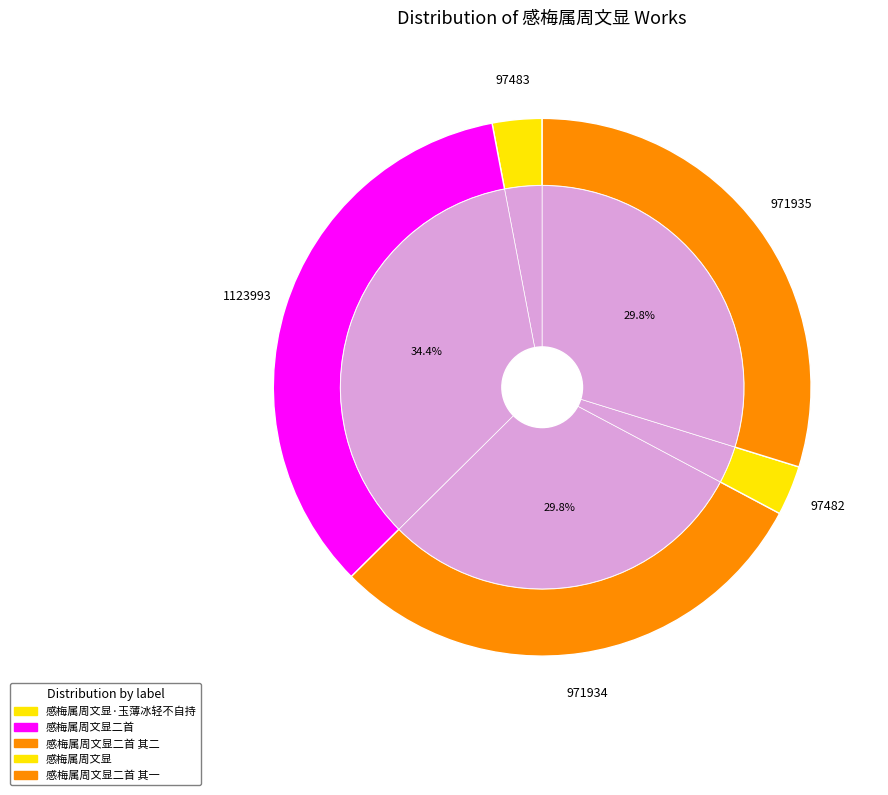

True or false: 感梅属周文显·玉薄冰轻不自持 accounts for 1% of the total.

False